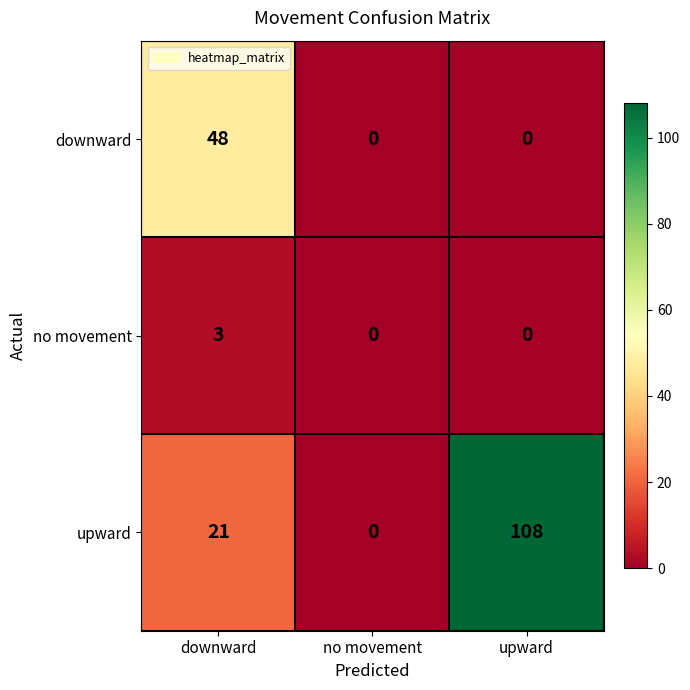

What is the difference between the second highest and minimum values in the upward series?

21